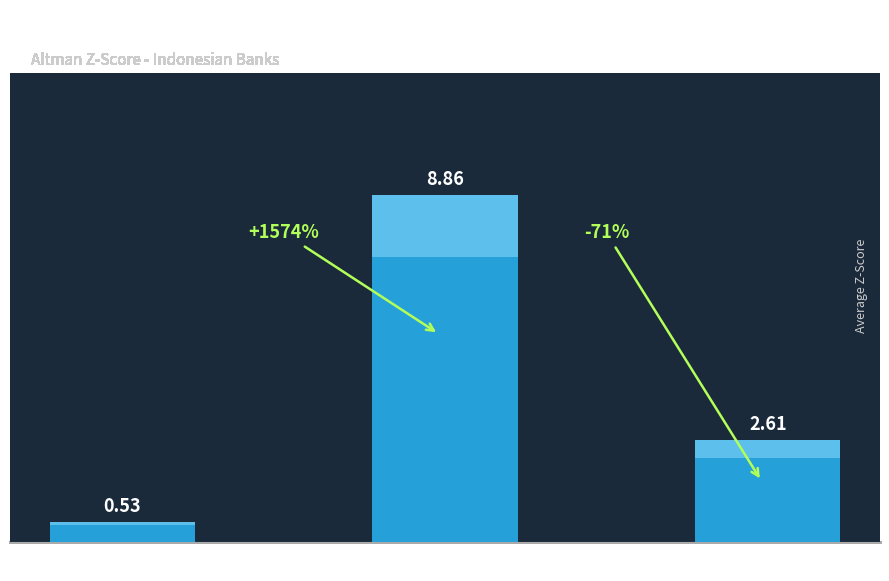

Between Bankcrupt and Non Bankrupt, which is larger?

Non Bankrupt